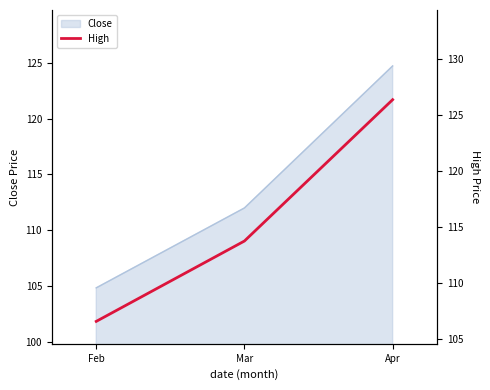

Reading right to left, transcribe all the data shown in this chart.

126.3	113.7	106.5